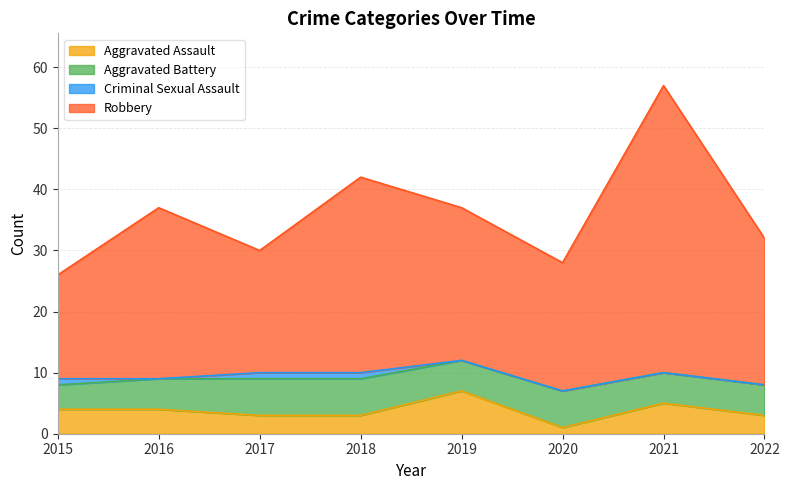

The Aggravated Assault series shows 3 at 2017. True or false?

True